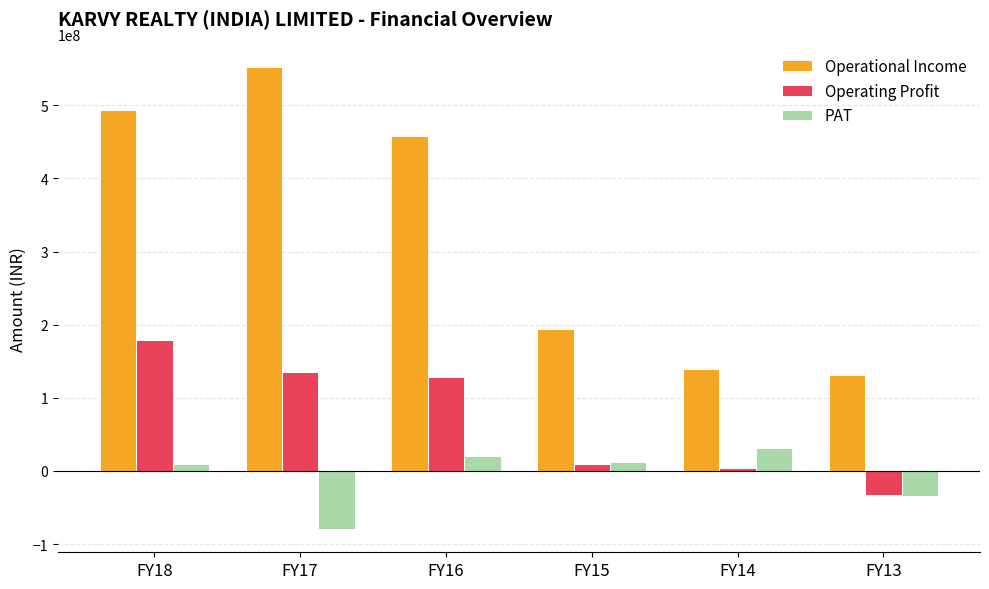

Rank the series by their maximum value, from highest to lowest.

Operational Income, Operating Profit, PAT